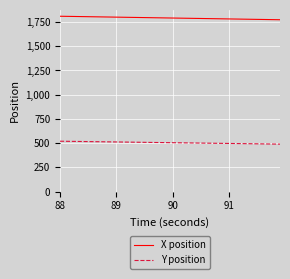

Which series has the largest total across all categories?

X position